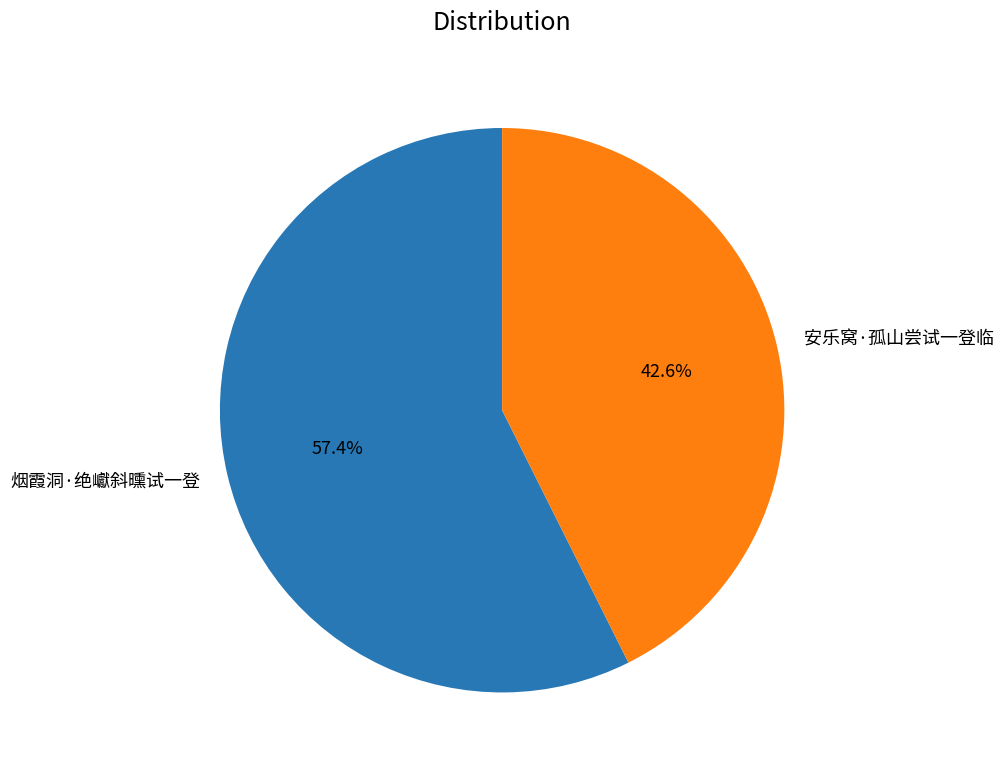

How many slices are in this pie chart?

2